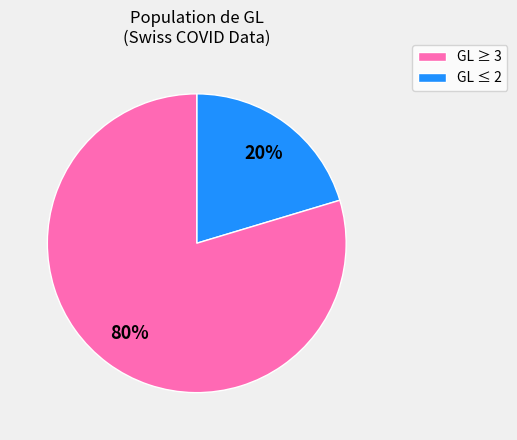

Is there a majority slice in this chart?

Yes